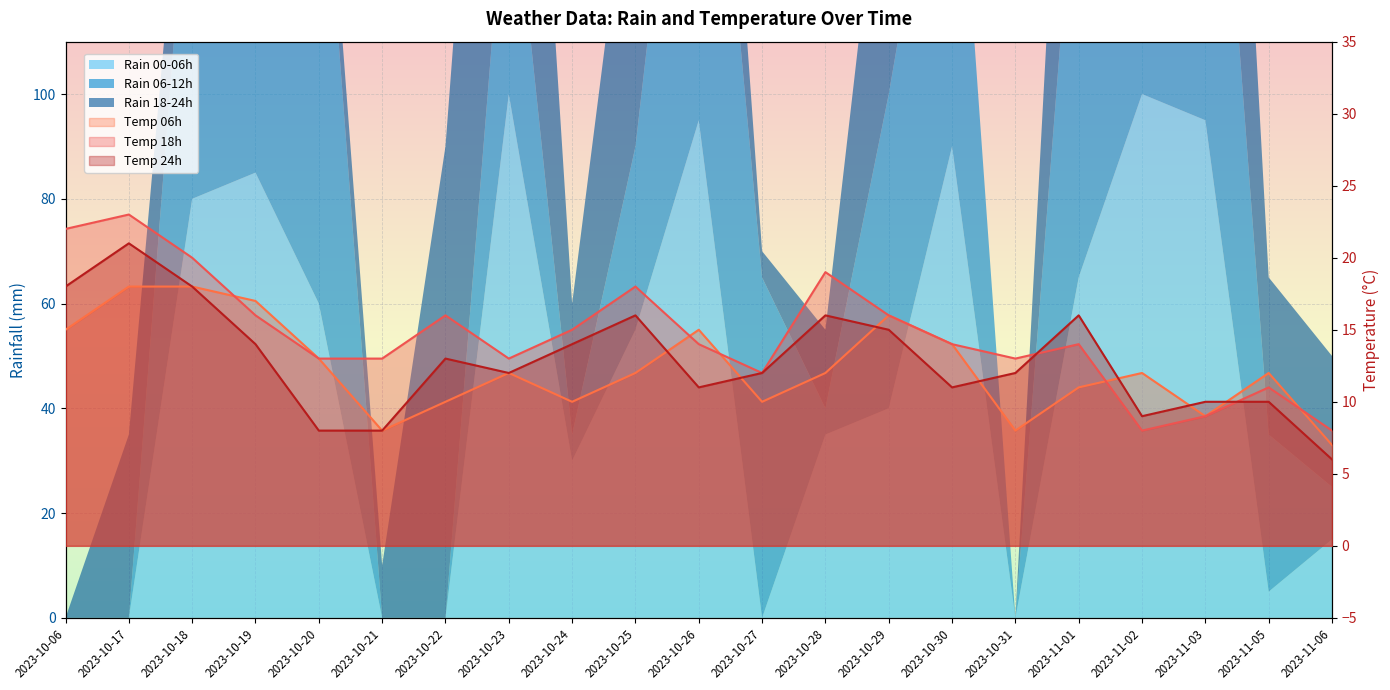

At which category does temp_24 reach its first local valley?

2023-10-23